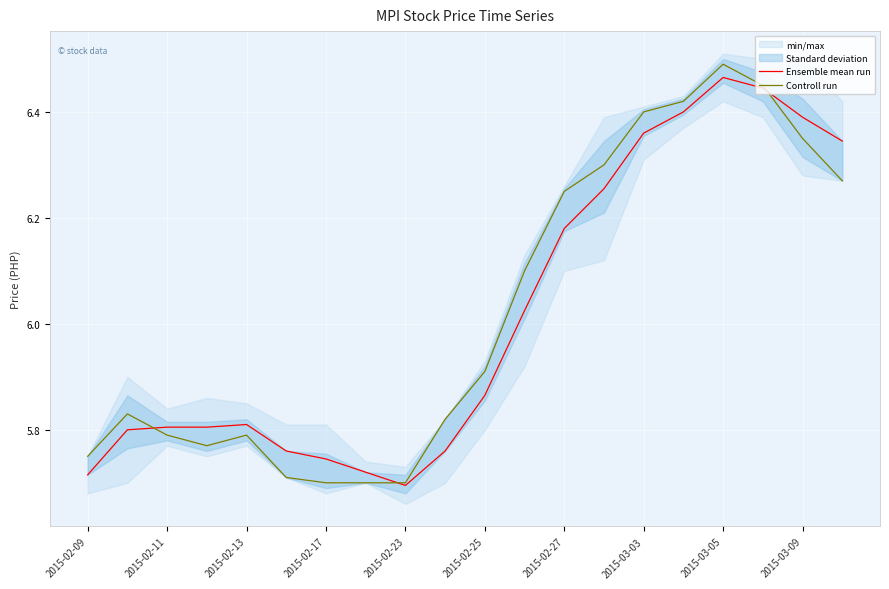

True or false: Ensemble mean run has a value of 8.6 at 2015-02-27.

False